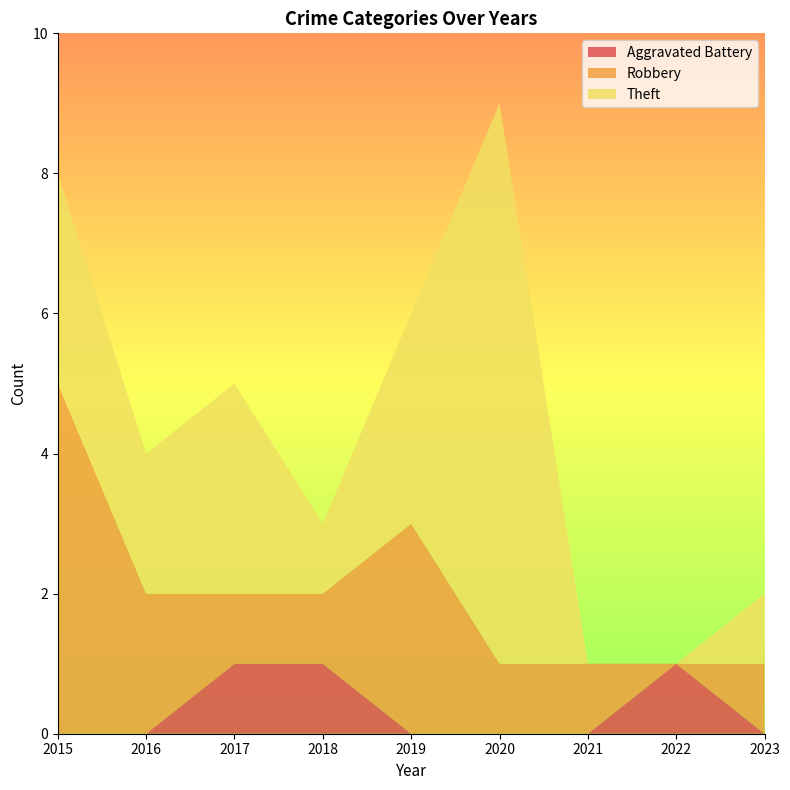

Reading right to left, extract all data points from this chart.

Aggravated Battery: 2023=0	2022=1	2021=0	2020=0	2019=0	2018=1	2017=1	2016=0	2015=0
Robbery: 2023=1	2022=0	2021=1	2020=1	2019=3	2018=1	2017=1	2016=2	2015=5
Theft: 2023=1	2022=0	2021=0	2020=8	2019=3	2018=1	2017=3	2016=2	2015=3